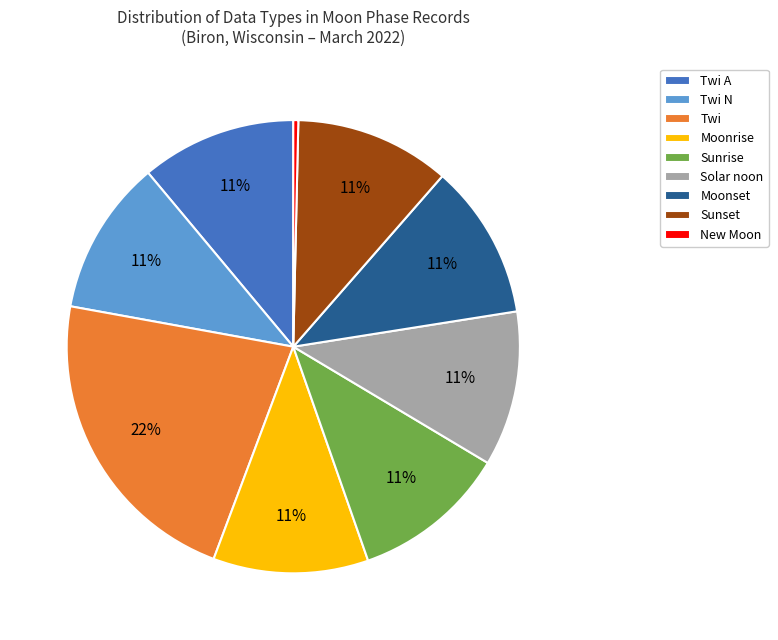

Approximately how many times larger is the value at Moonrise compared to Twi N?

1.0